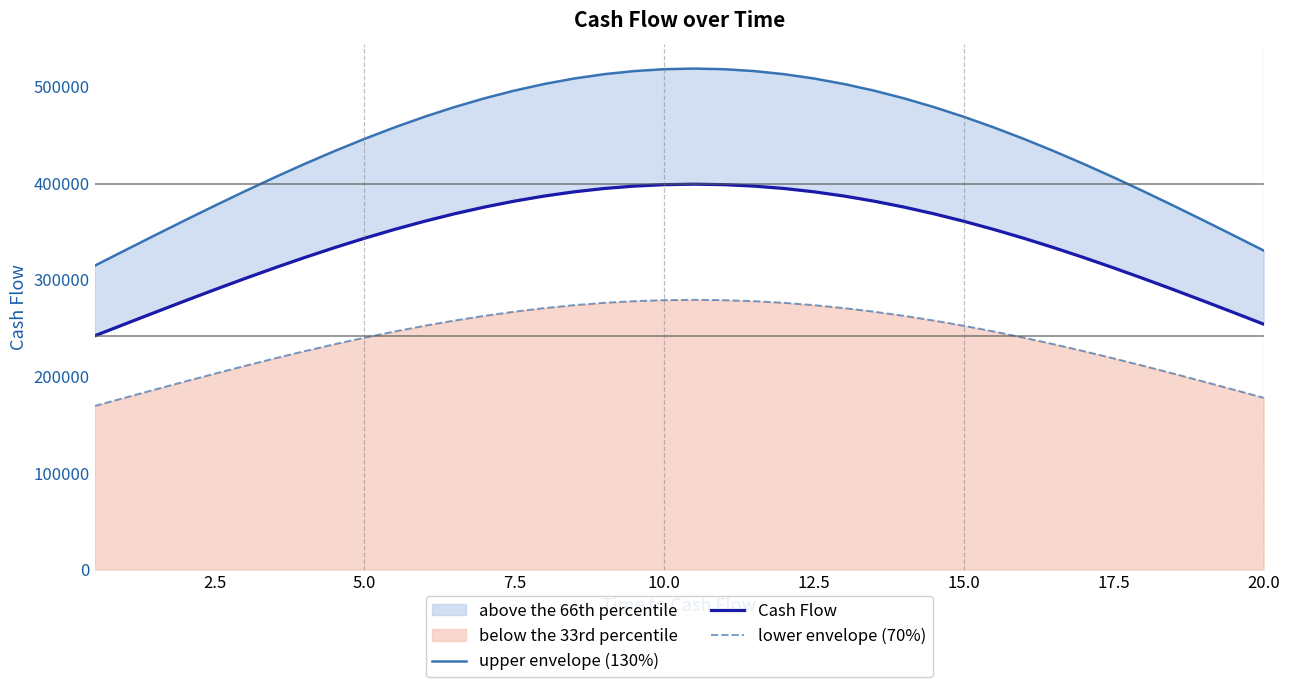

What is the lowest value of the lower envelope (70%) series?

169379.5